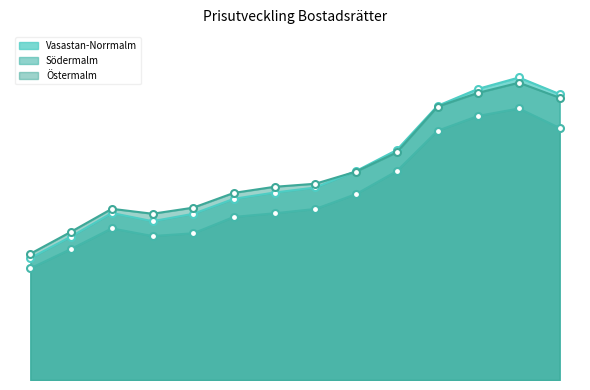

What is the sum of the Vasastan-Norrmalm values at 2018 and 2013?

161120